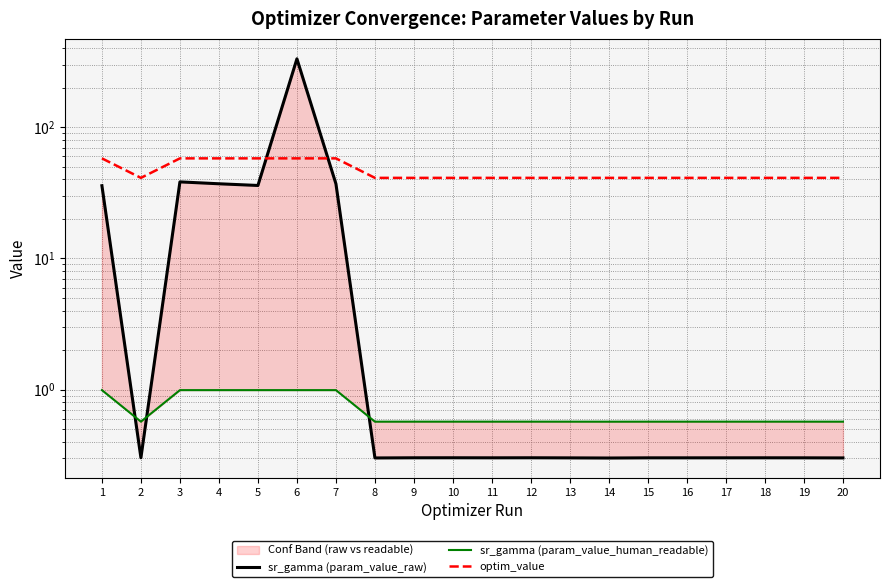

What is the greatest value displayed?

332.8